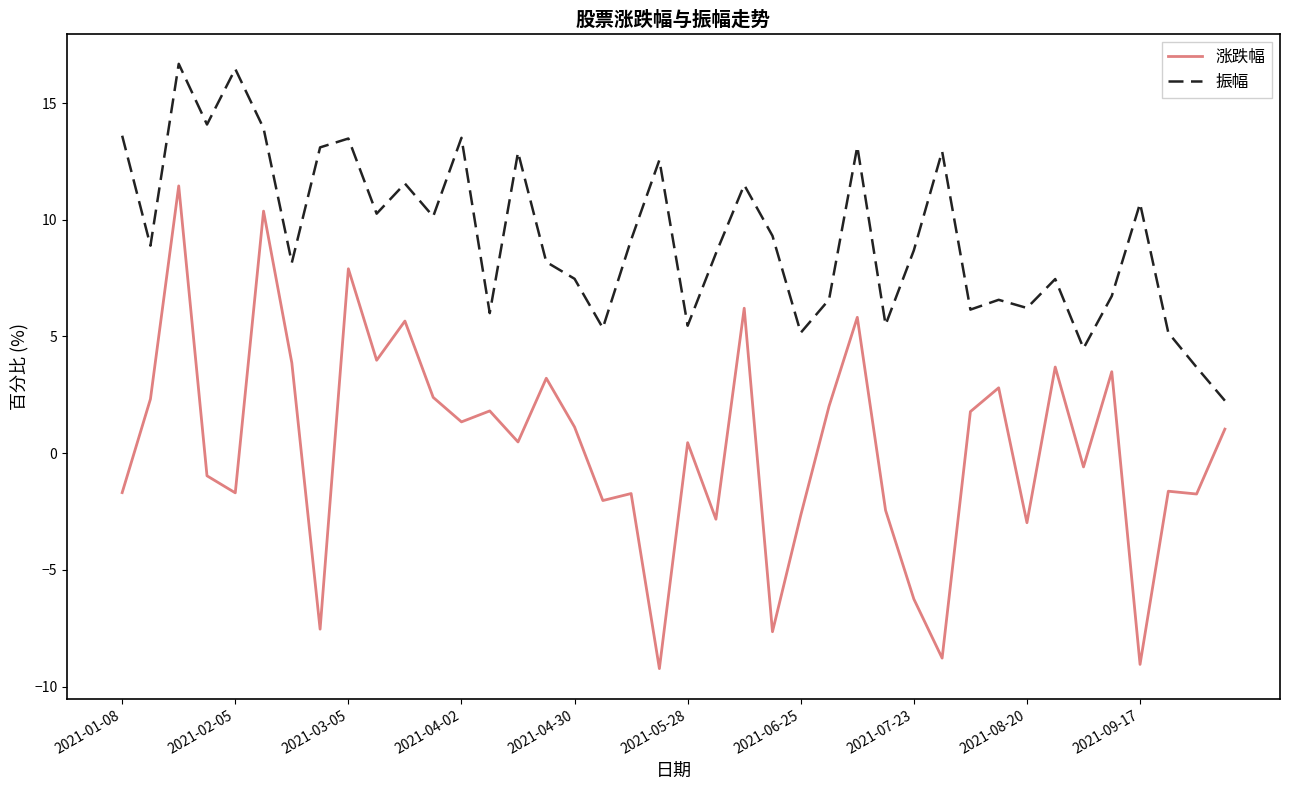

Does the chart have visible grid lines?

No